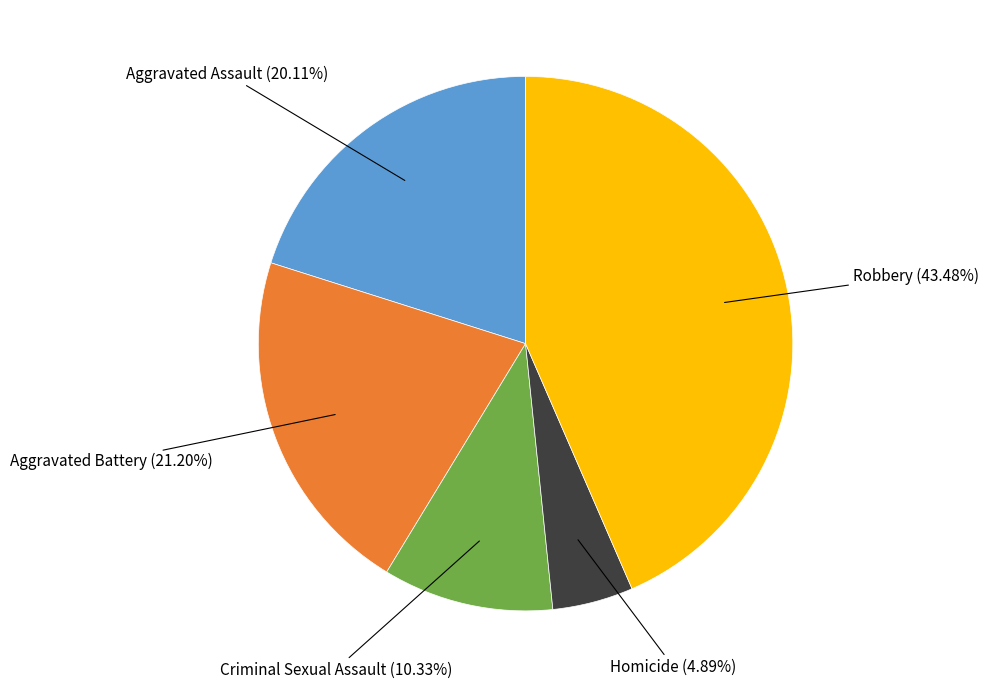

Is there any slice that represents more than half of the pie?

No